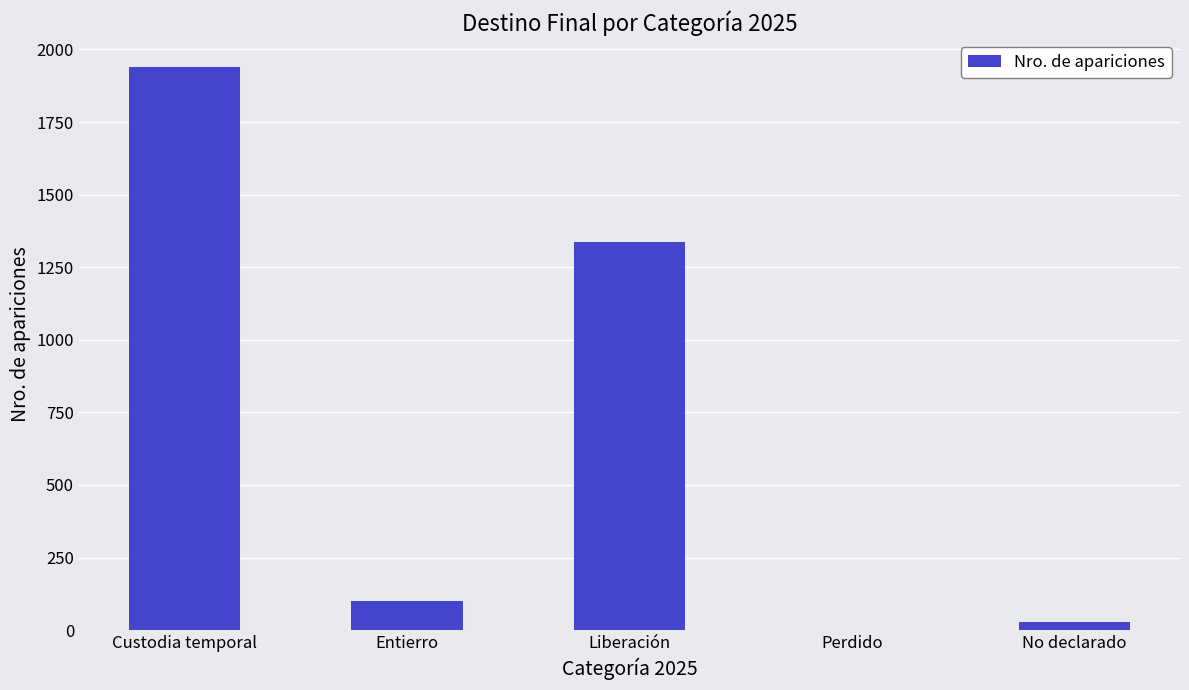

What is the ratio of the value at Entierro to the value at Custodia temporal?

0.1